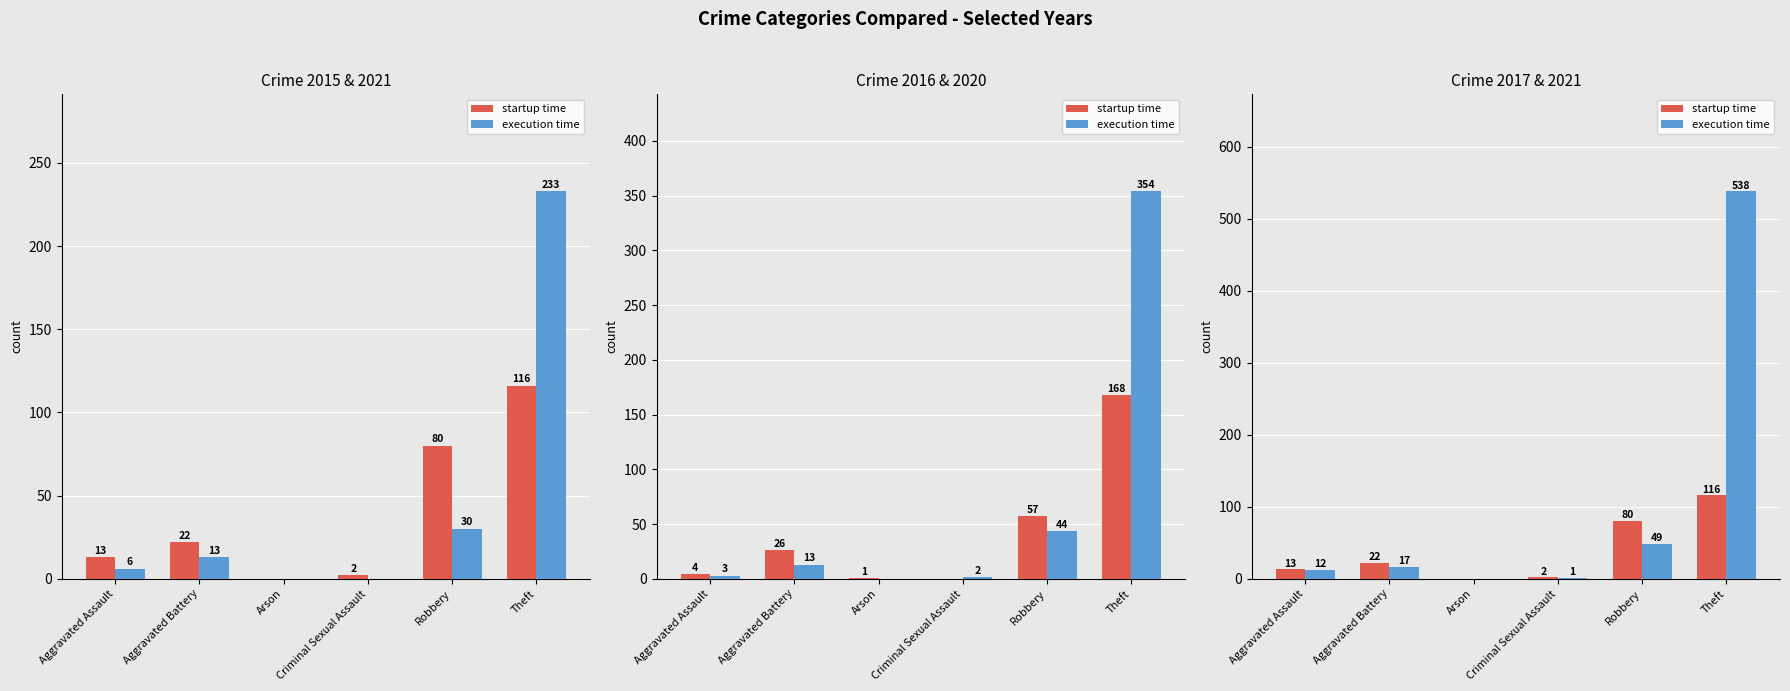

What is the average value of the startup time series?

39